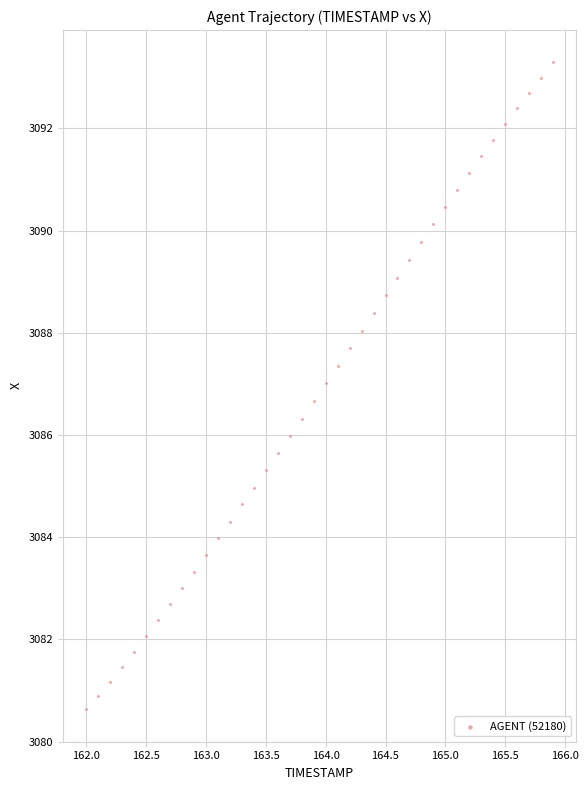

What is the range of X values (max minus min)?

3.9